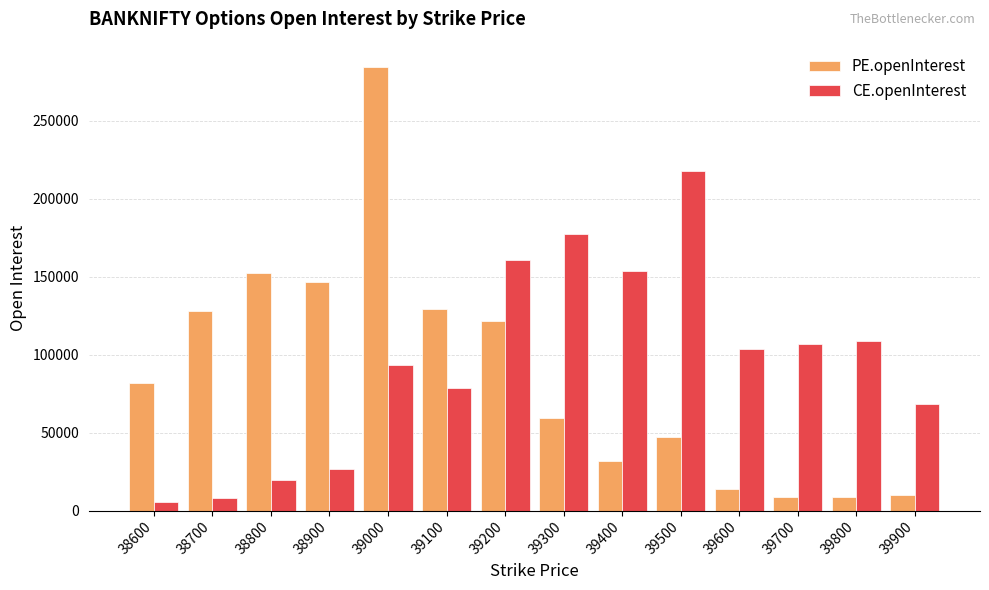

What is the difference between the highest and lowest values at 38800?

132631